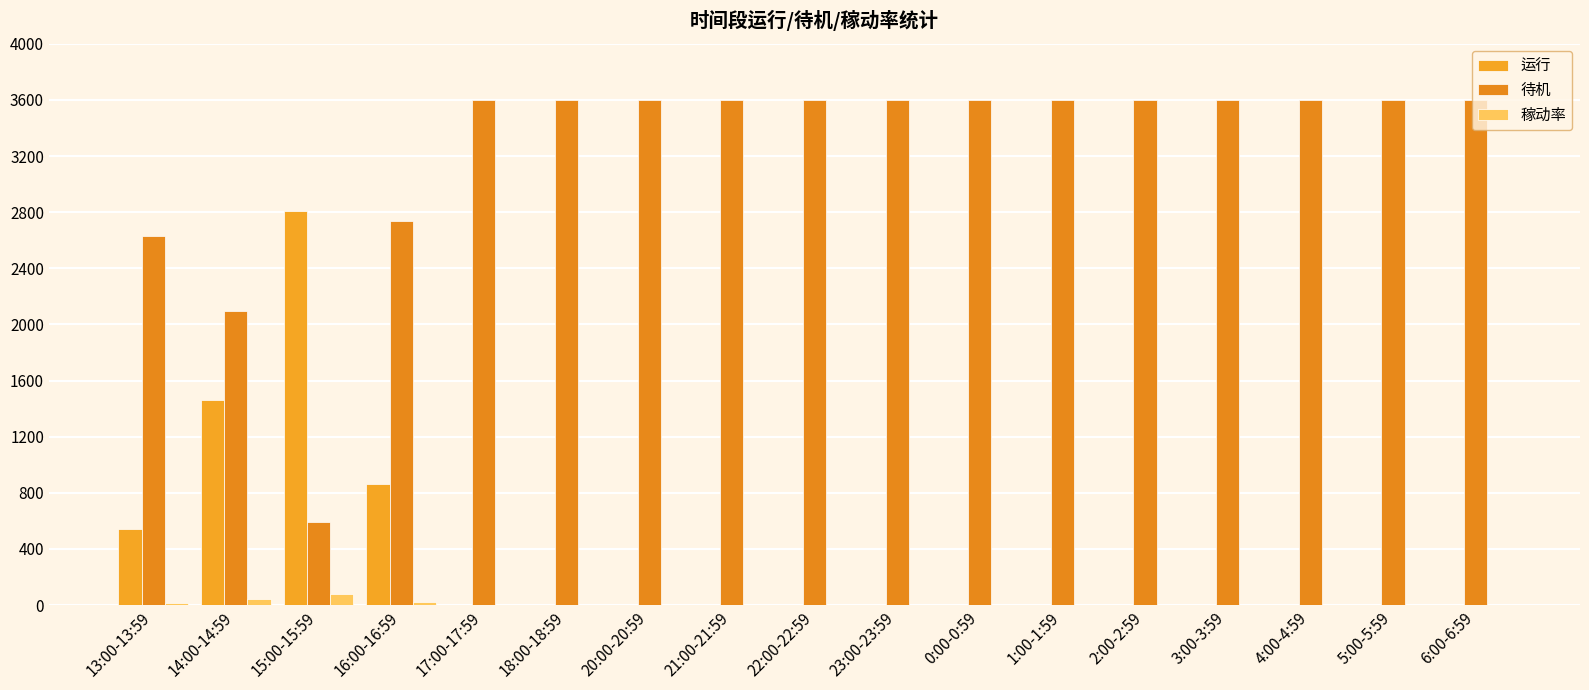

At how many categories does at least one series exceed 811?

17